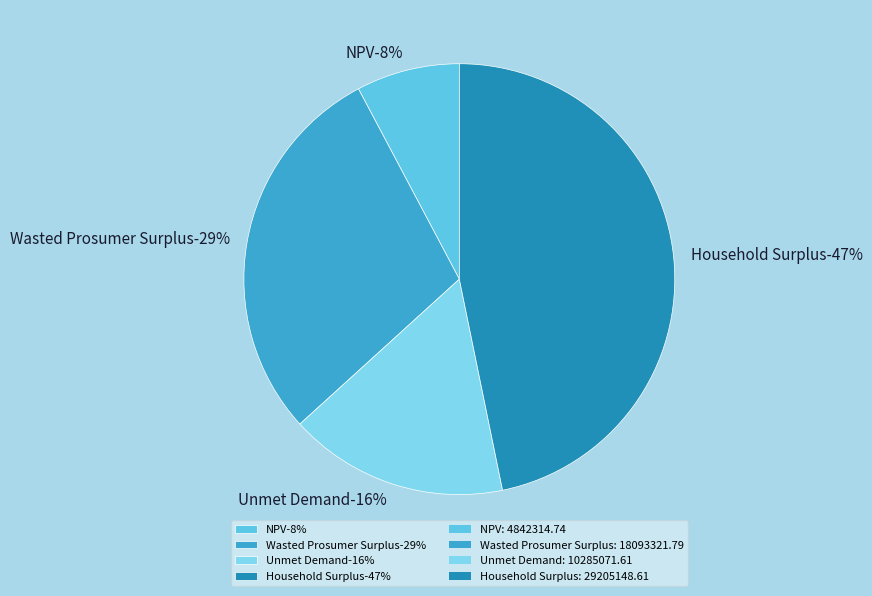

Is it true that Wasted Prosumer Surplus is 19% of the pie?

False